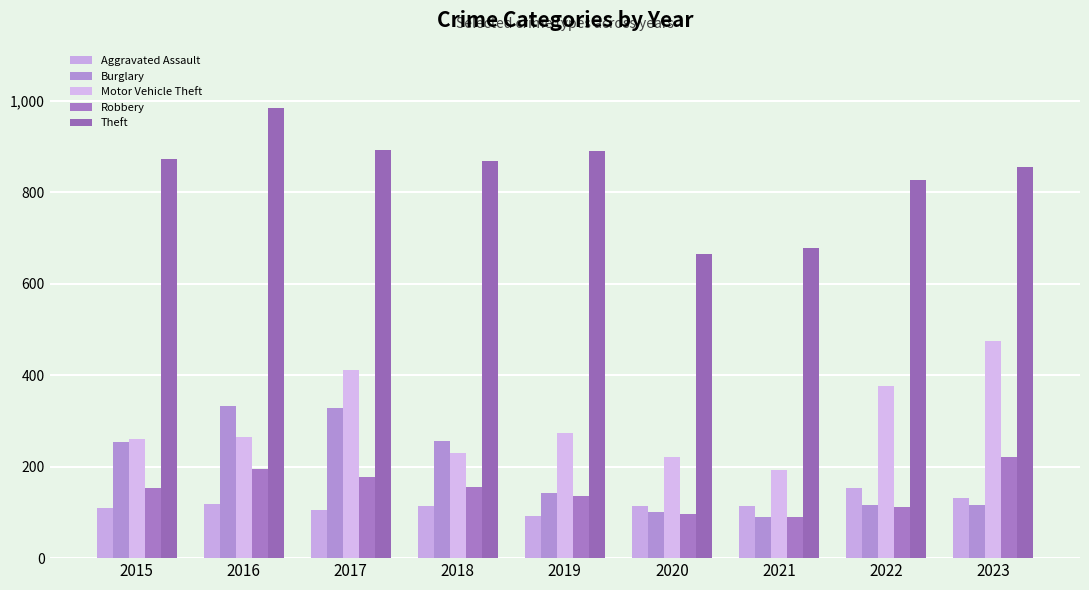

How many groups of bars are there?

9